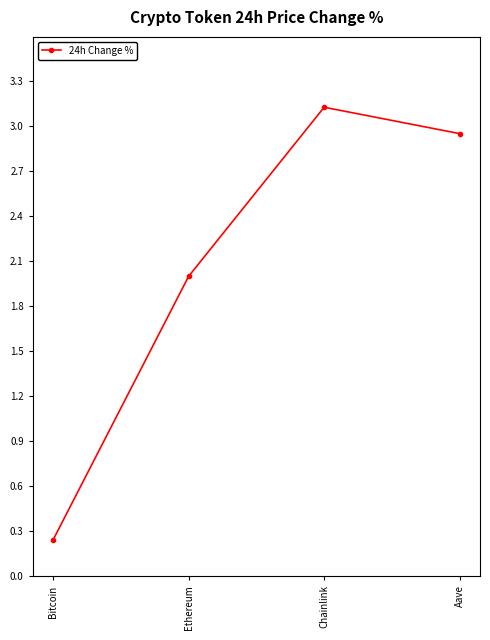

At which category does the chart reach its peak across all series?

Chainlink